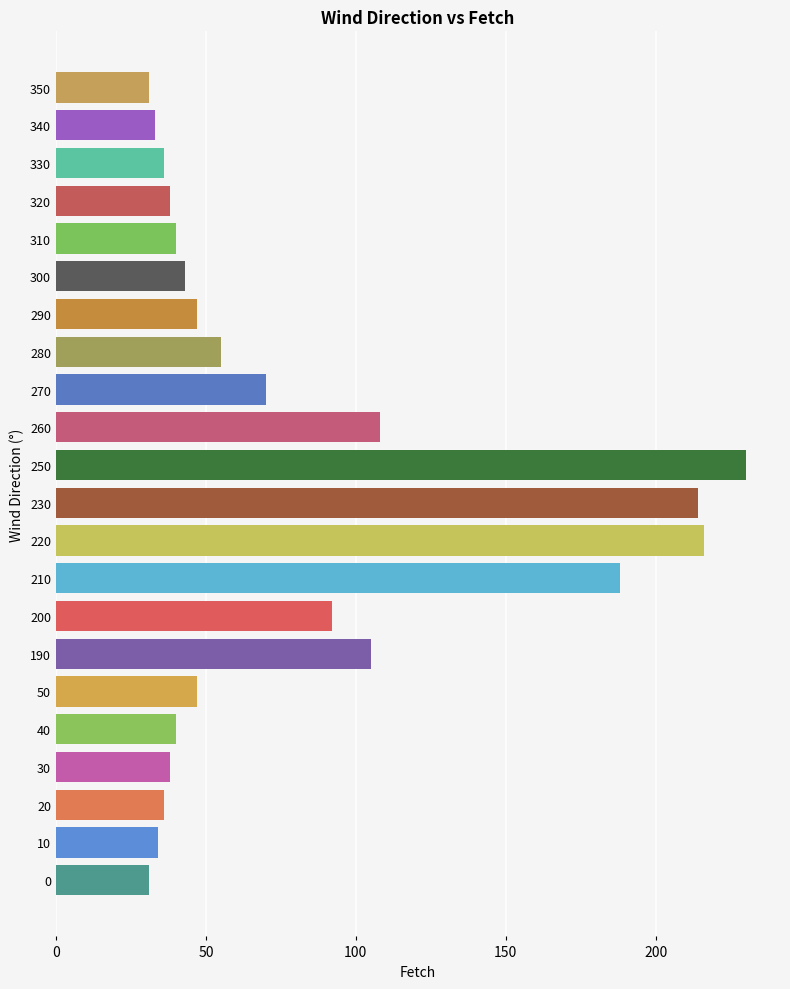

What value does the data have at 270, to the nearest 50?

50